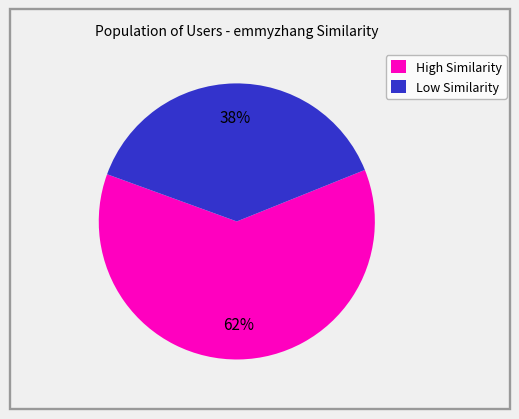

Rank the categories by value from highest to lowest.

High Similarity, Low Similarity